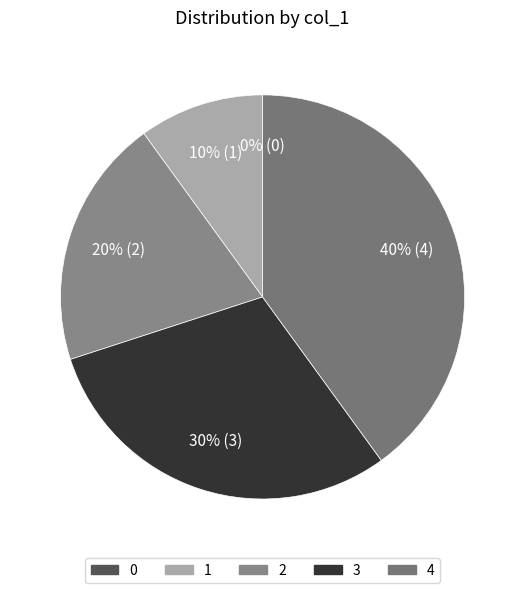

The 1492217104 slice represents 1% of the pie. True or false?

False